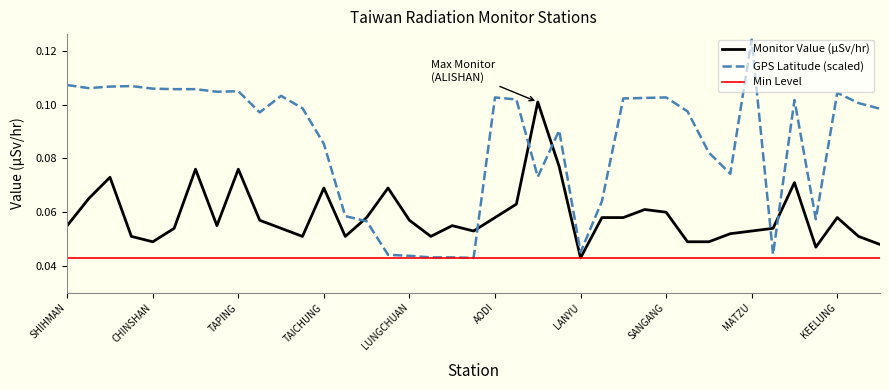

The Monitor Value (μSv/hr) series shows 0.0 at LANYU. True or false?

True